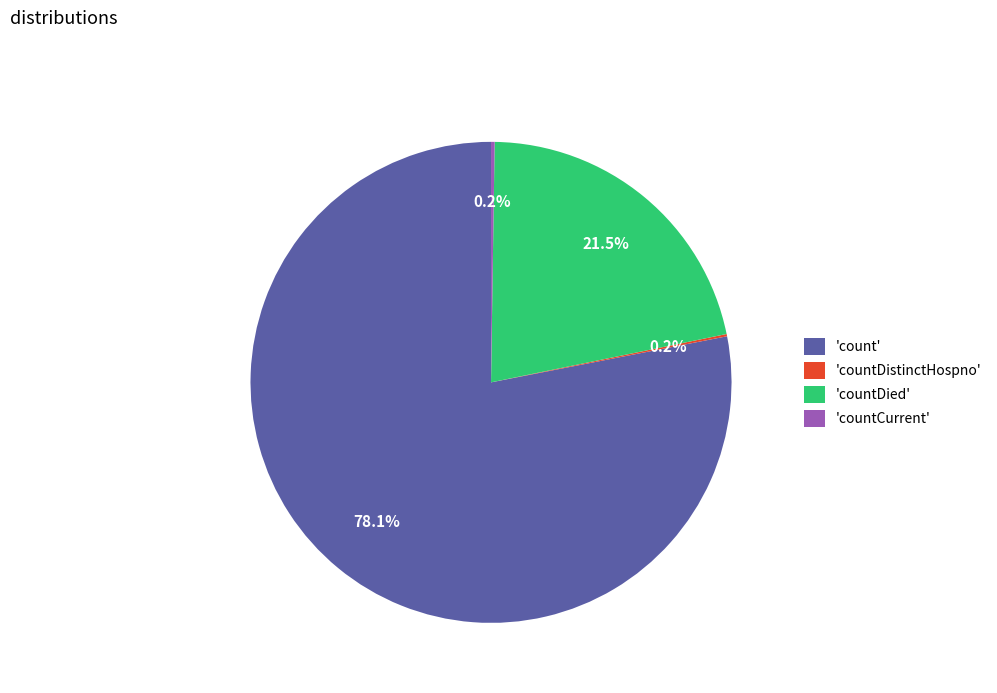

What is the largest slice in the pie chart?

'count'